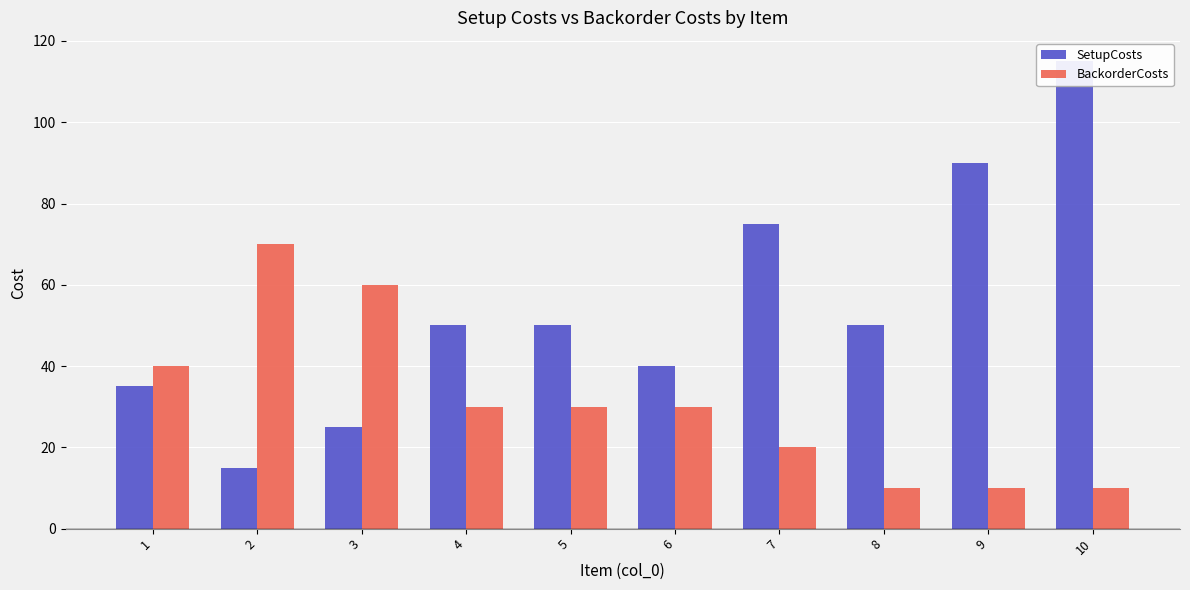

How many bars are there in total?

20